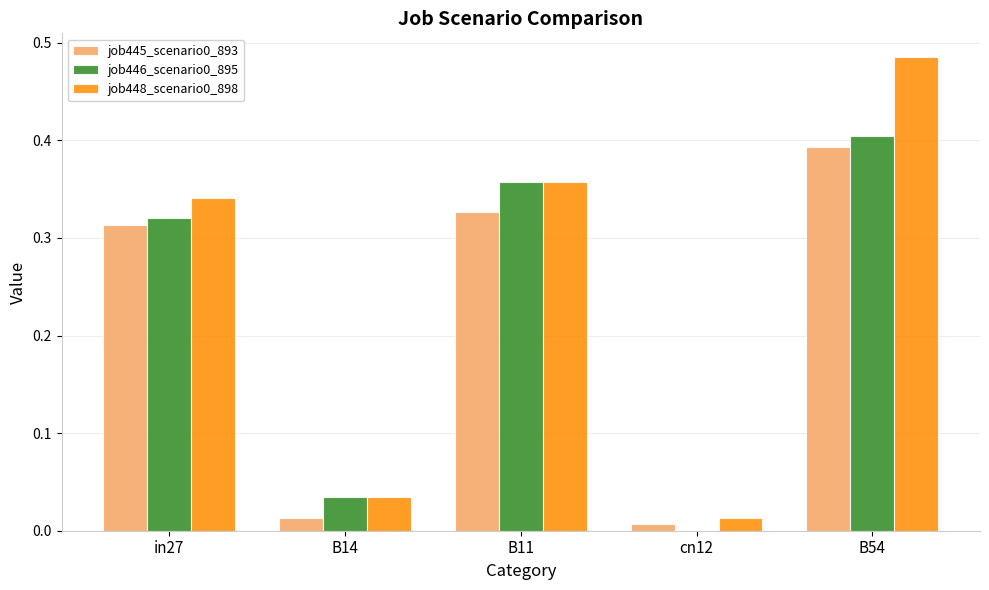

What is the total value across all series at B54?

1.3